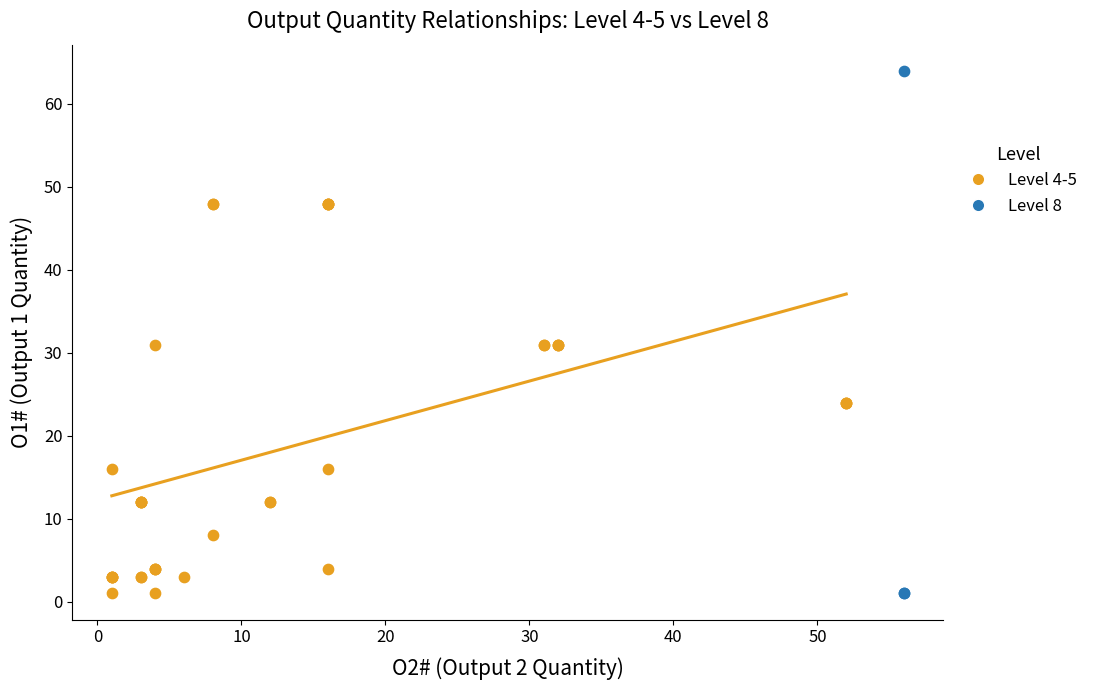

Which series contains the highest Y value?

Level 8